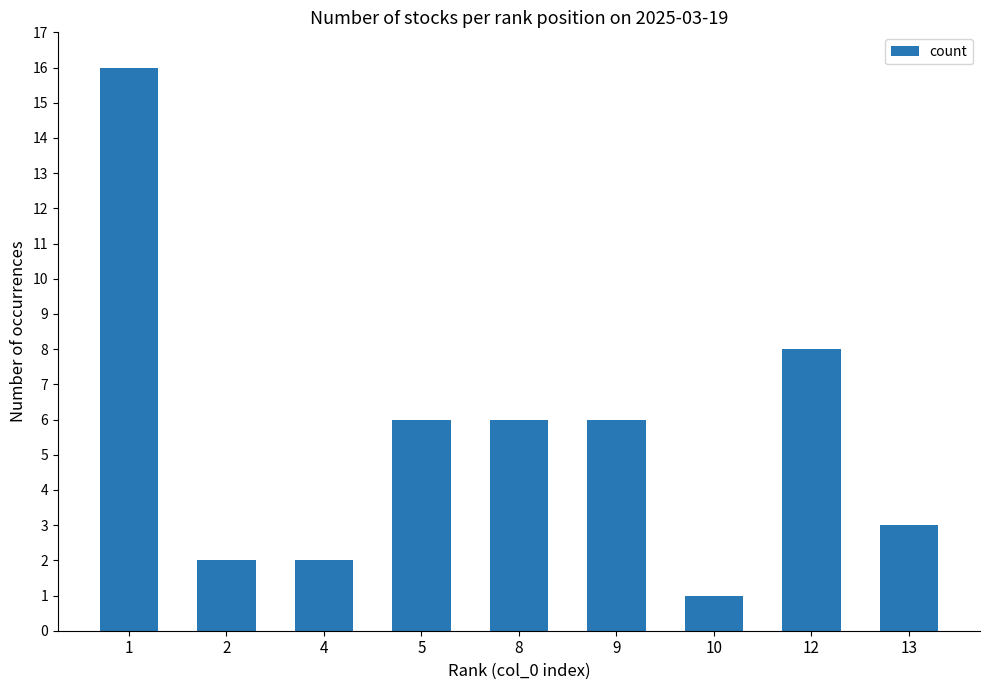

What is the difference between the second highest and second lowest values?

6